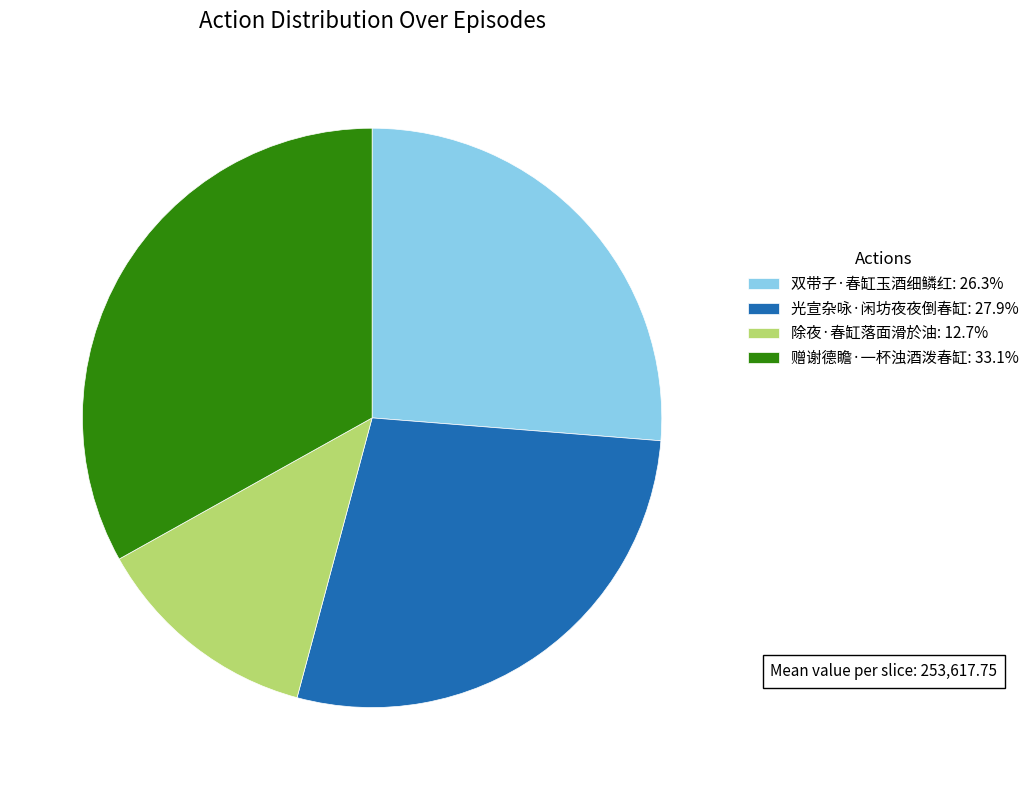

Rank the categories by value from lowest to highest.

除夜·春缸落面滑於油, 双带子·春缸玉酒细鳞红, 光宣杂咏·闲坊夜夜倒春缸, 赠谢德瞻·一杯浊酒泼春缸